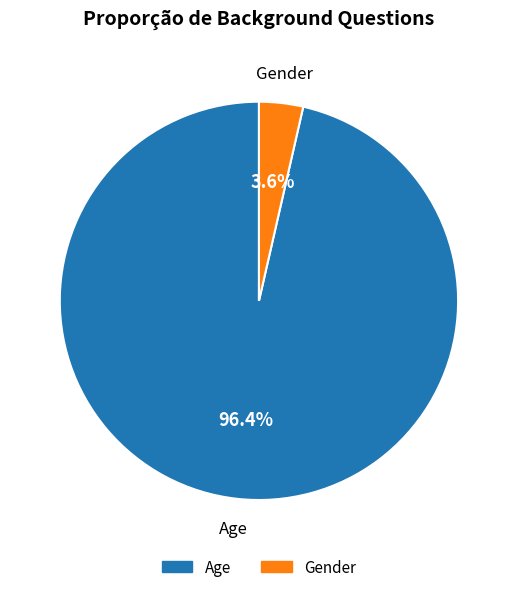

What is the majority slice?

Age